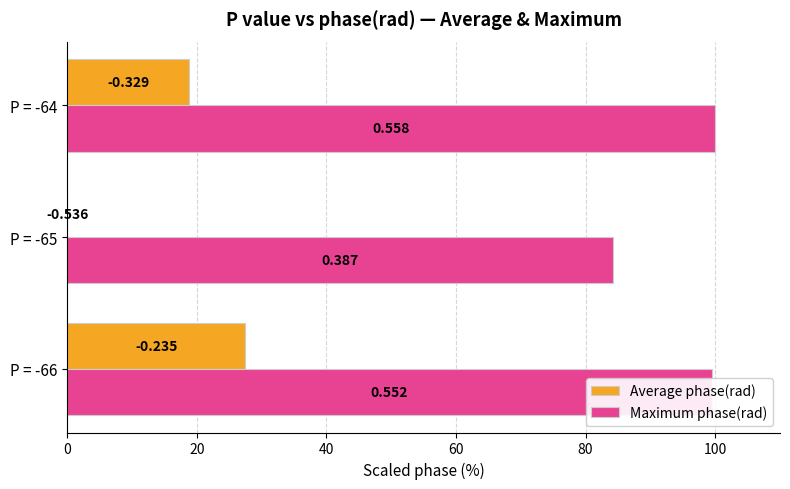

Reading left to right, what are all the values shown in this chart?

Average phase(rad): 27.5	0.0	18.8
Maximum phase(rad): 99.4	84.3	100.0